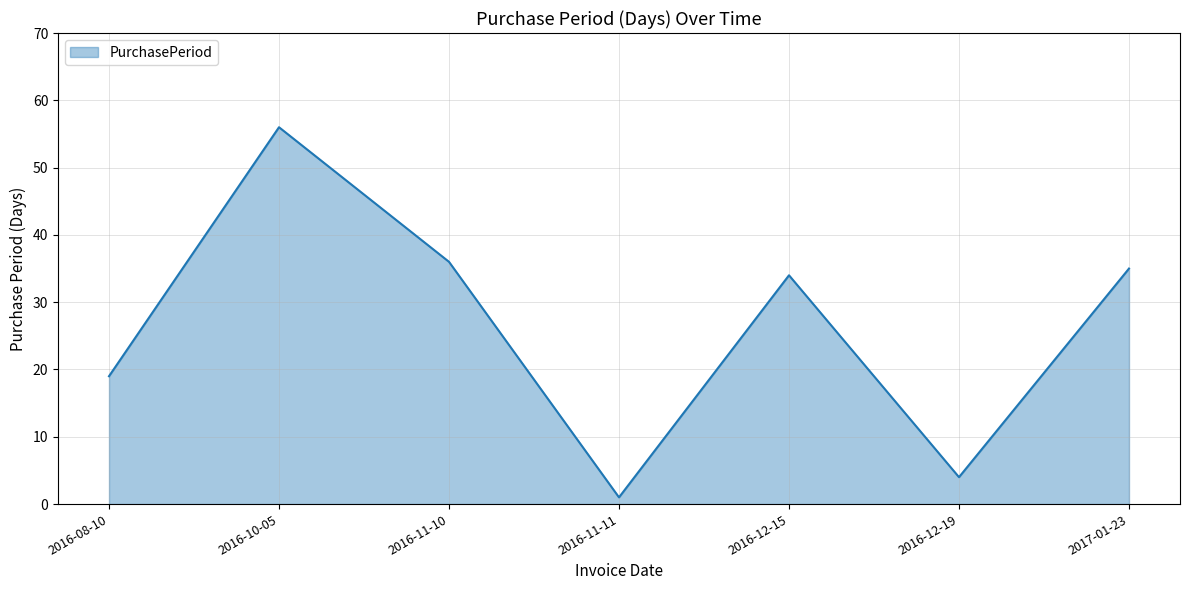

How many distinct data groups are displayed?

1